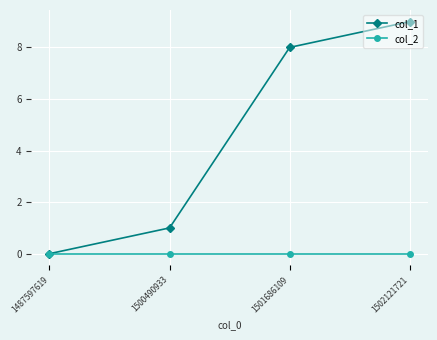

Which label corresponds to the largest value in the chart?

1502121721